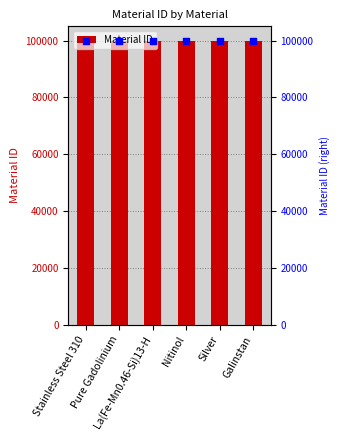

What is the minimum value for Material ID?

100001